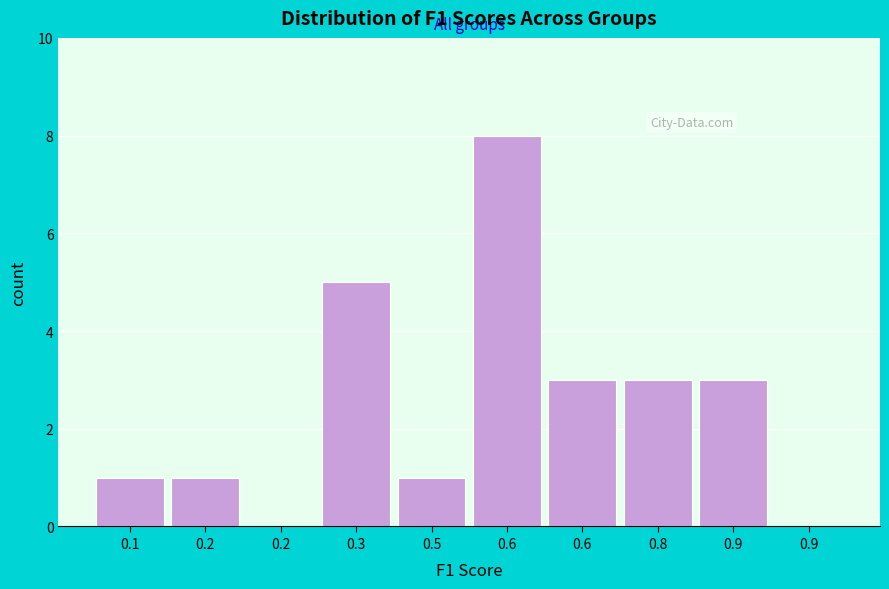

How many categories are shown in the chart?

10